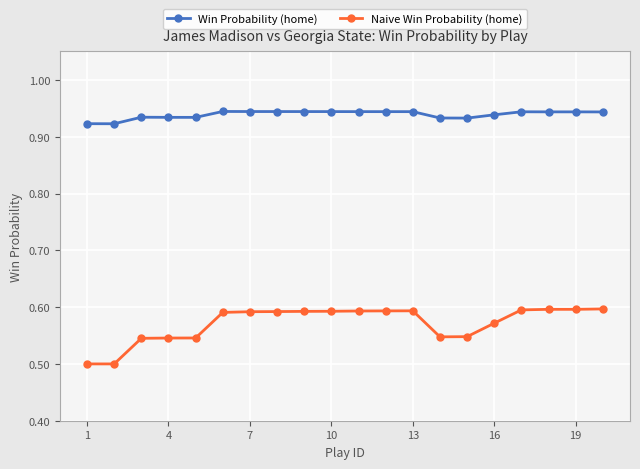

At how many categories does at least one series exceed 0?

20